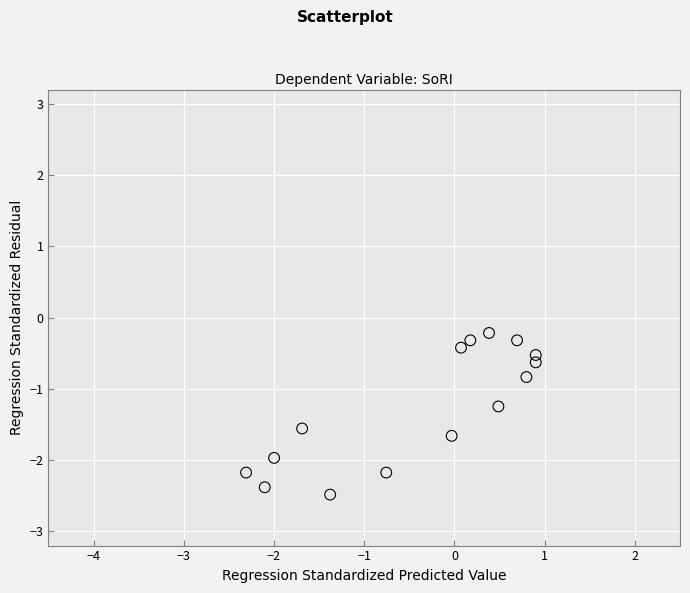

What Y value in the scatter plot is closest to -1?

-0.8